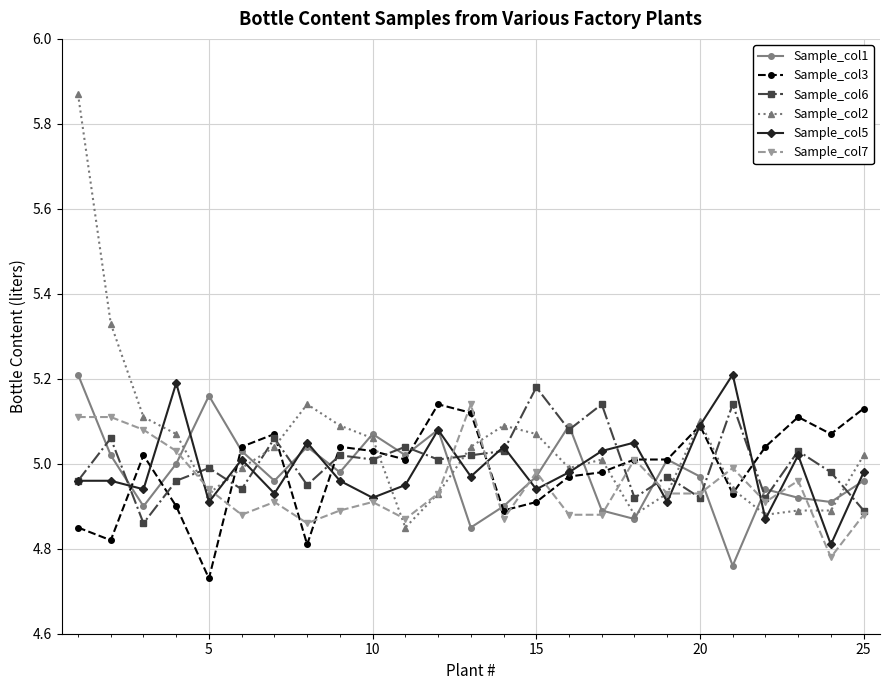

What is the difference between the maximum and minimum values in the Sample_col7 series?

0.4